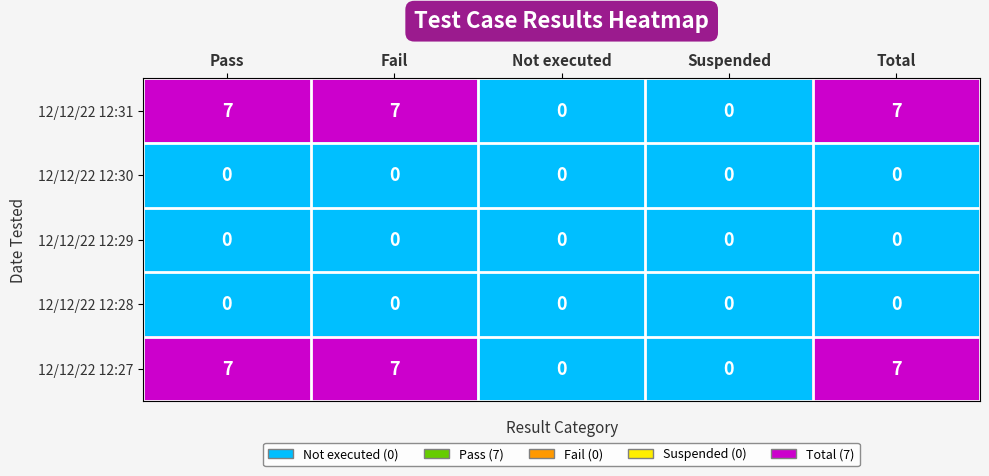

At how many categories does at least one series exceed 5?

3